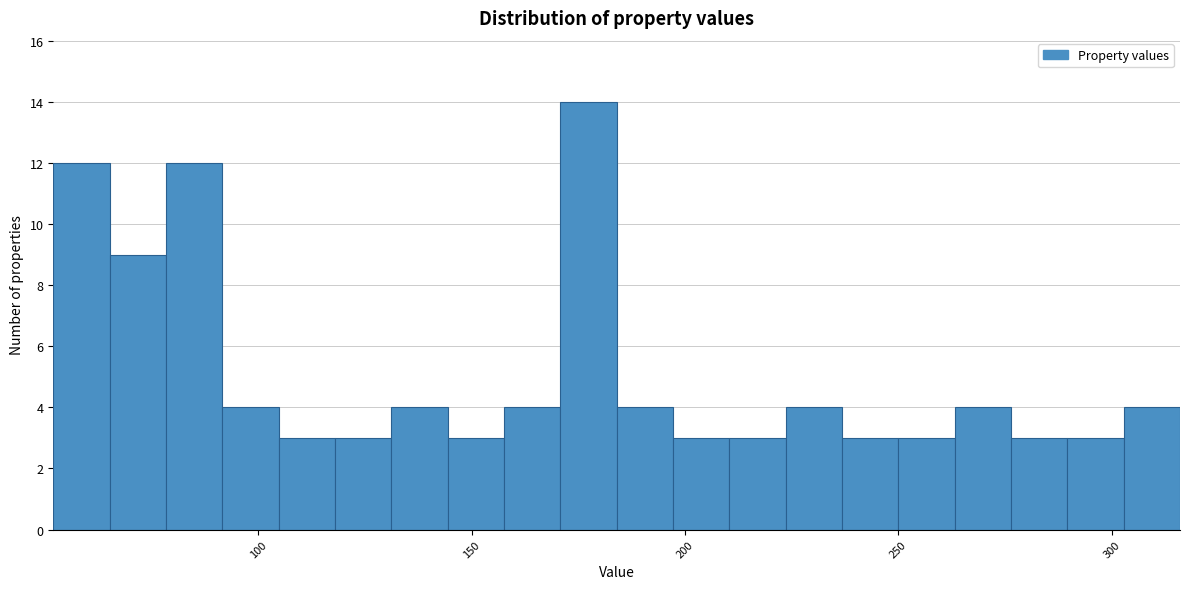

Around what value on the x-axis is the tallest bar? Give the approximate position of its centre, as read against the axis.

175